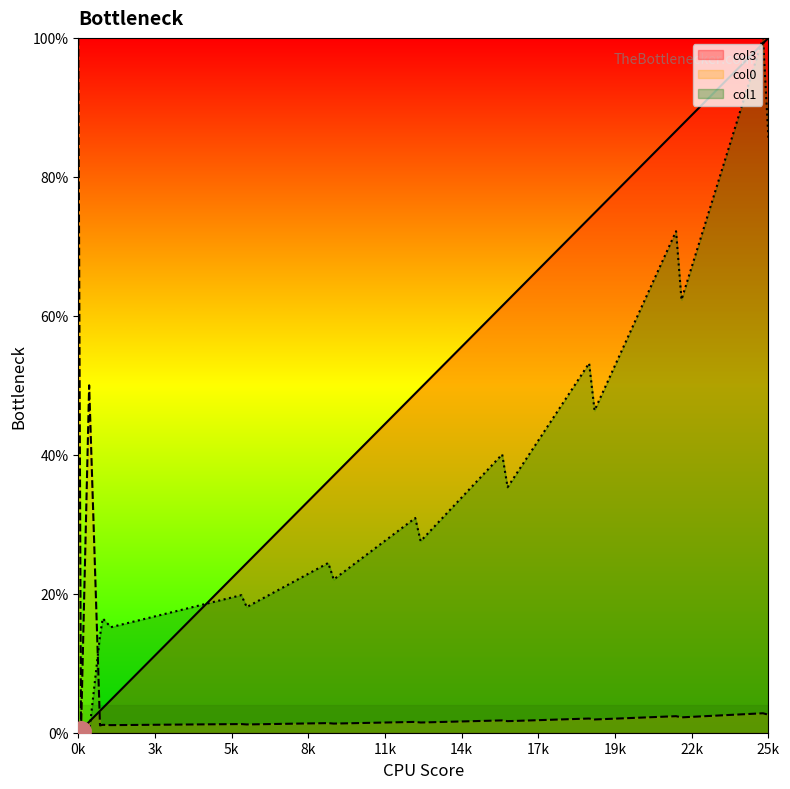

What is the total value across all series at 222?

161.2